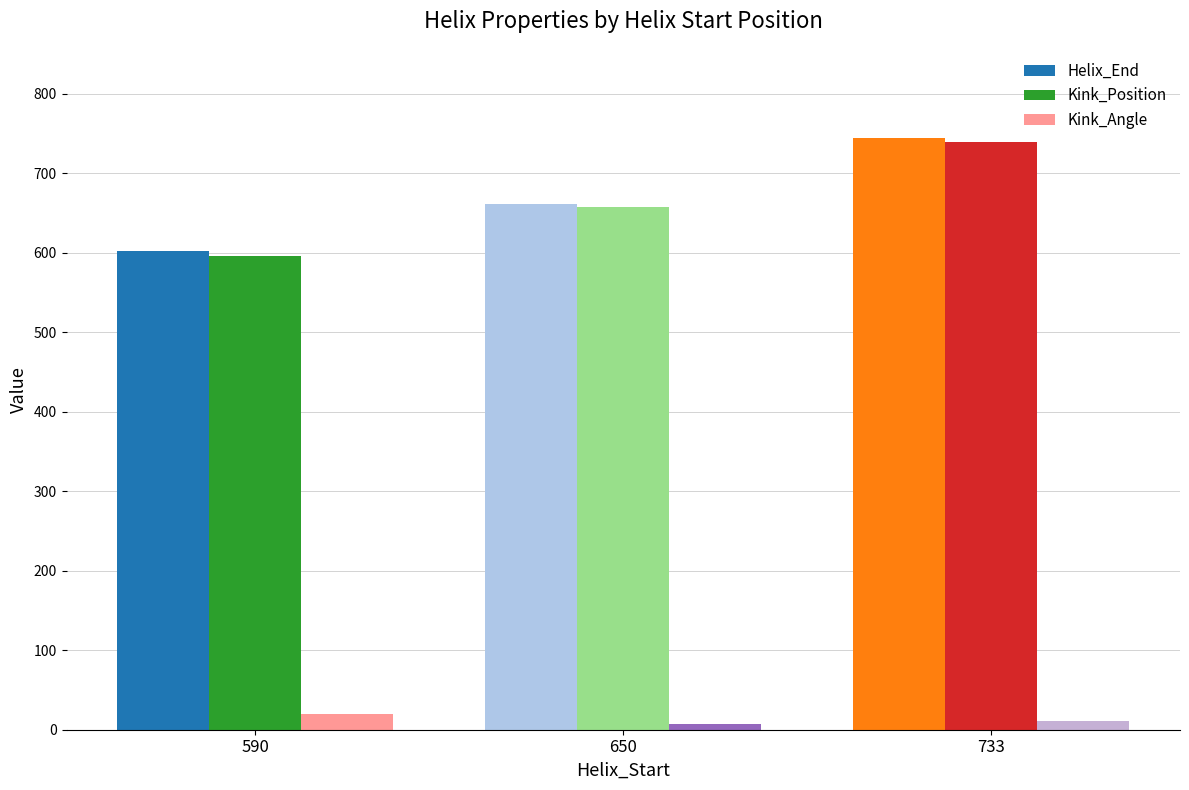

What is the highest value of the Helix_End series?

745.0